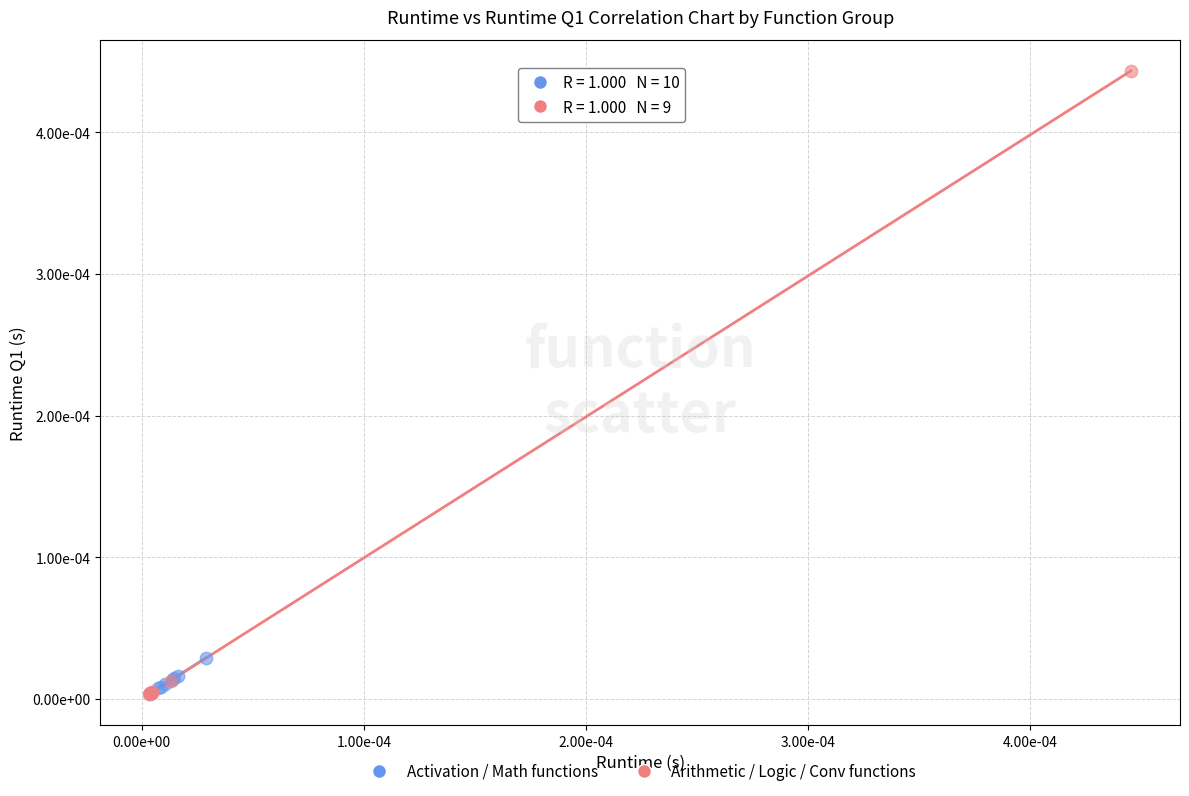

What are all the series names shown in the legend?

Activation / Math functions, Arithmetic / Logic / Conv functions